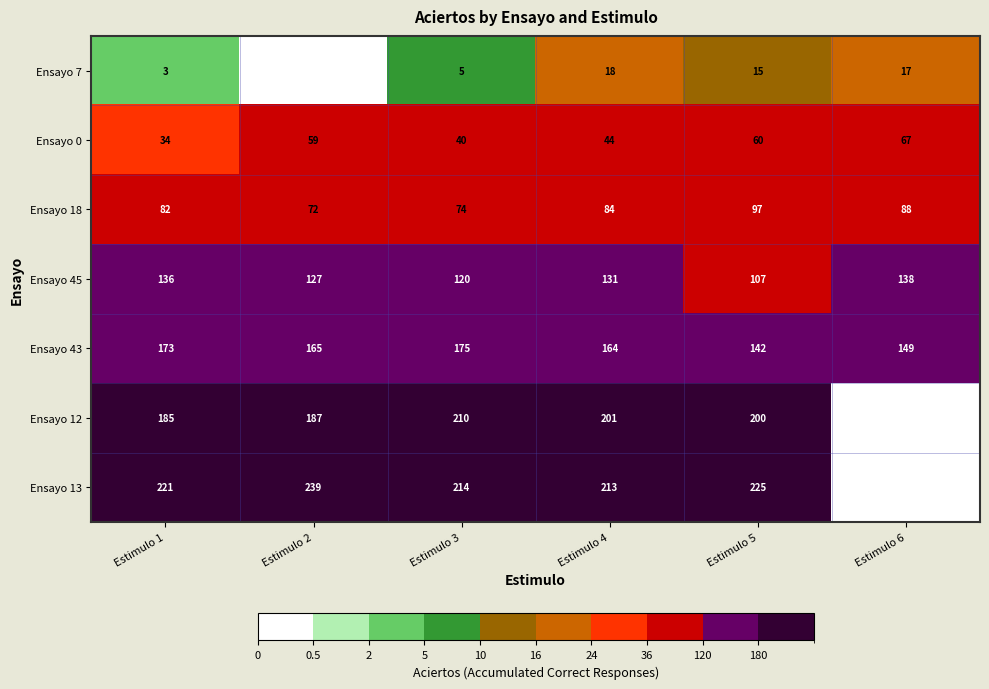

How many series are shown in this chart?

7